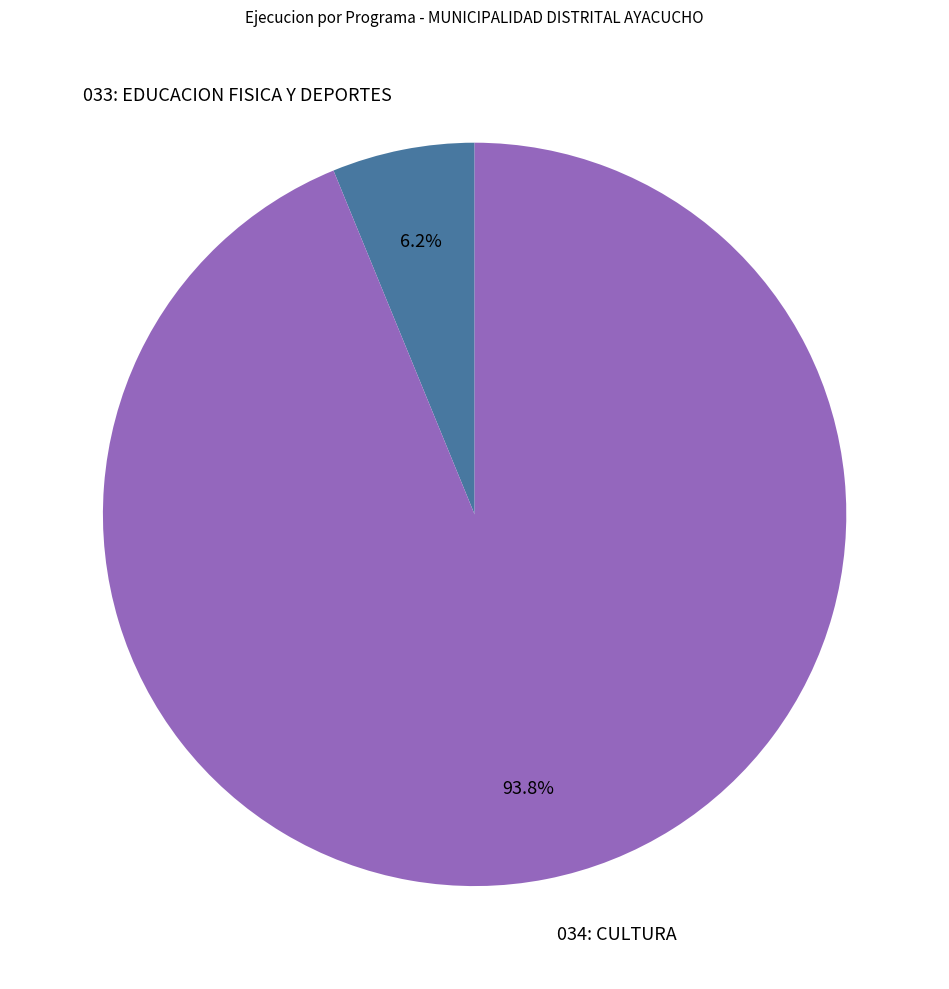

Does any single category account for the majority?

Yes